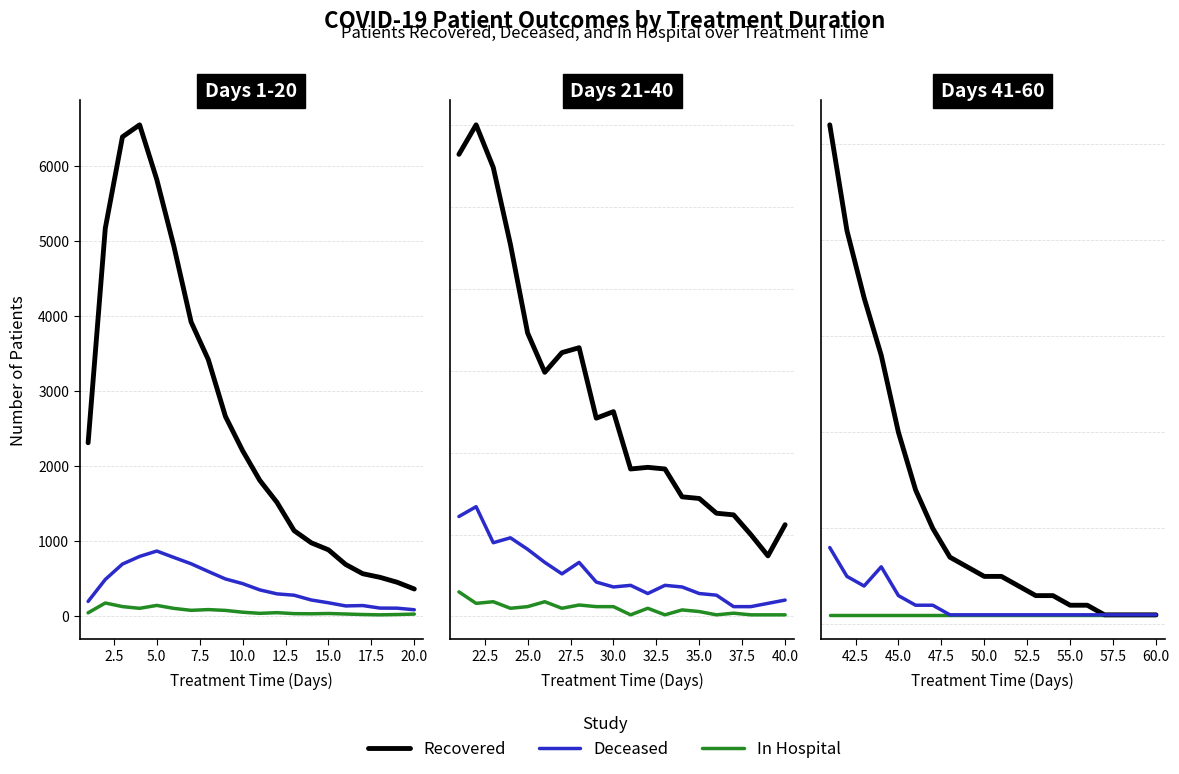

Which series has the largest total across all categories?

Recovered